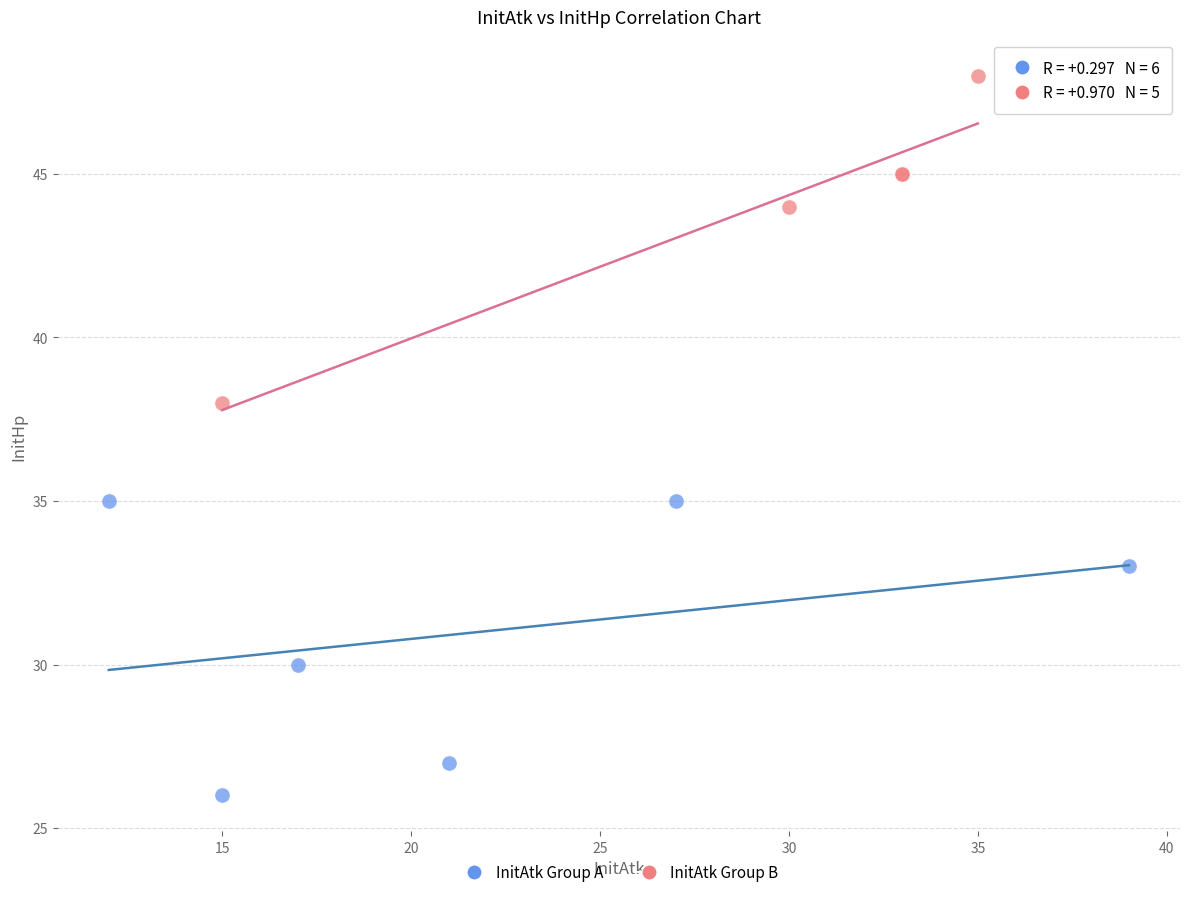

Which series contains the lowest Y value?

InitAtk Group A